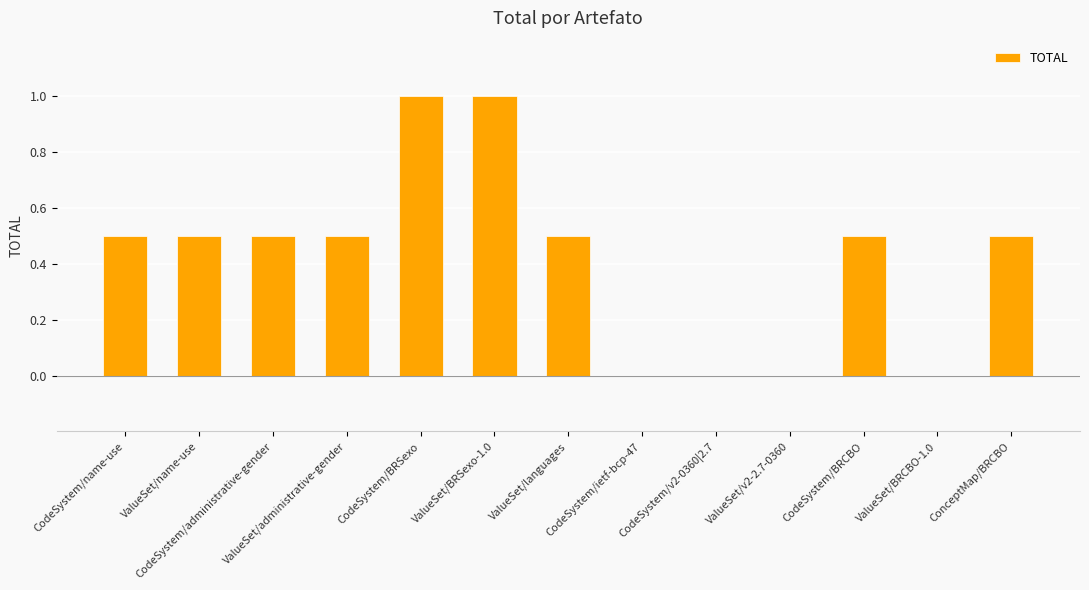

What is the sum of the values at CodeSystem/BRSexo and ValueSet/BRSexo-1.0?

2.0